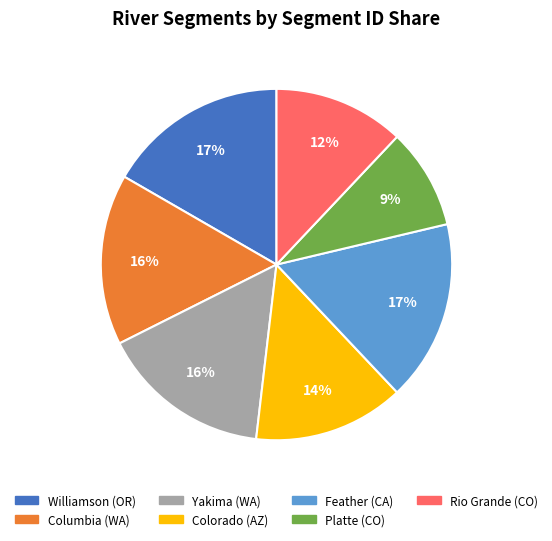

To the nearest percent, what is the average slice percentage?

14%